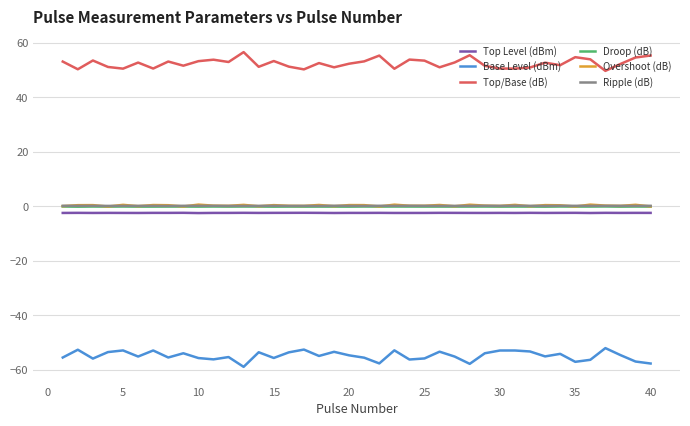

True or false: Top/Base (dB) and Ripple (dB) intersect in this chart.

False